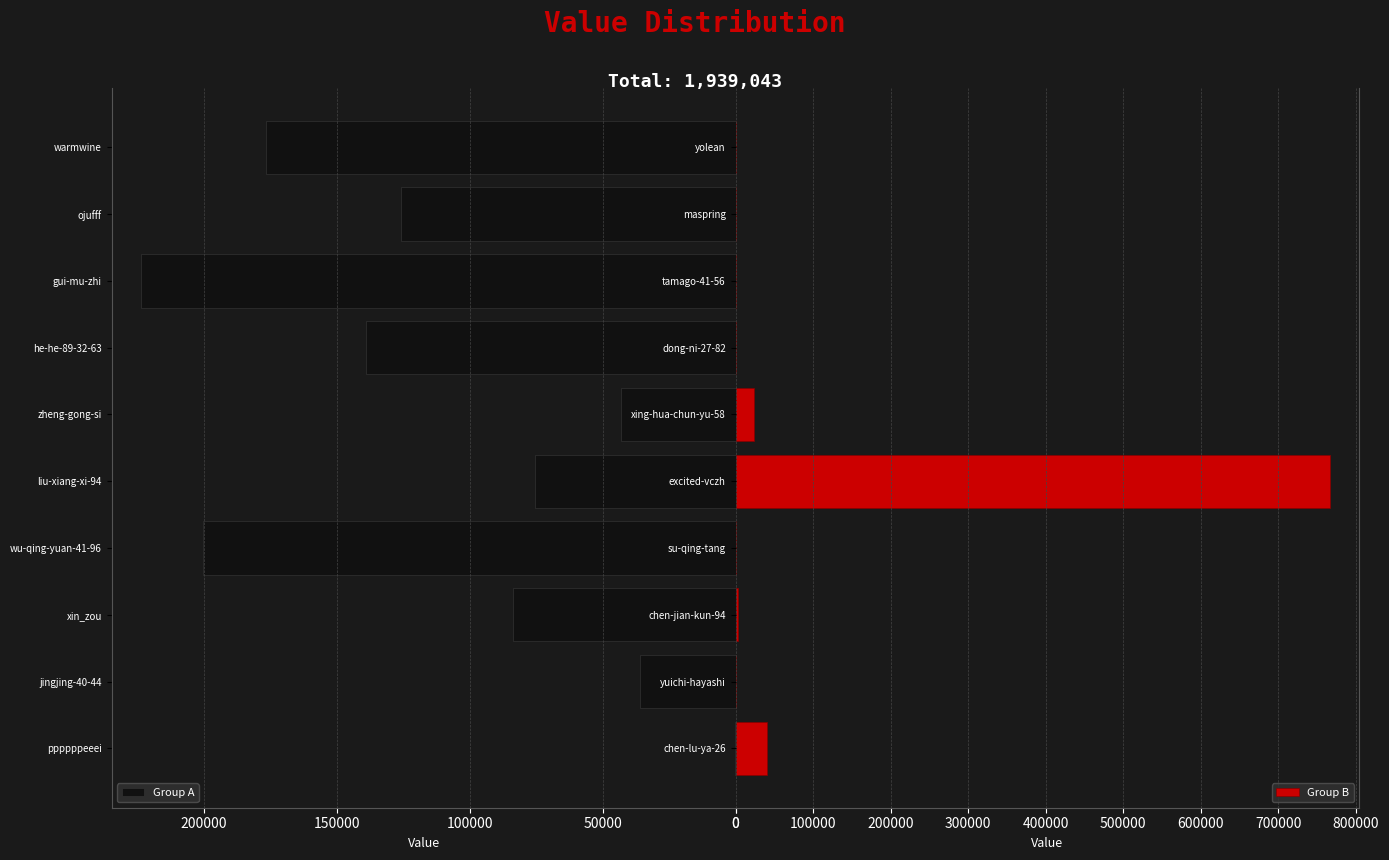

What is the sum of all Group A values?

1103904